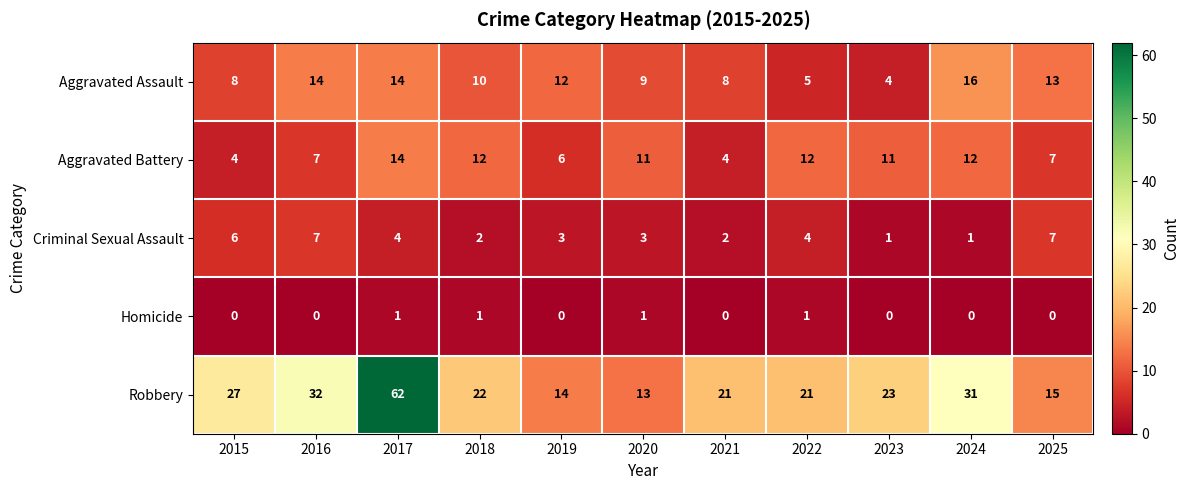

Count the Aggravated Battery values in the range 6 to 12.

8